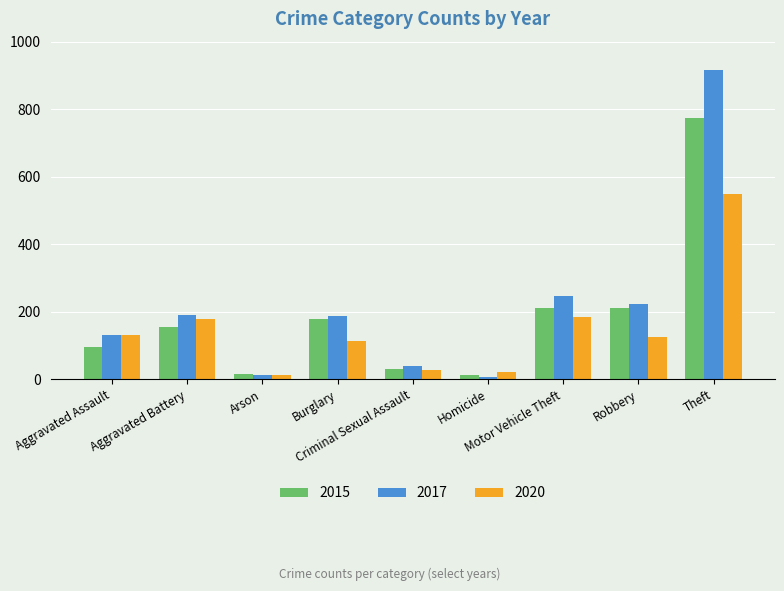

What is the label of the 6th bar from the left?

Homicide